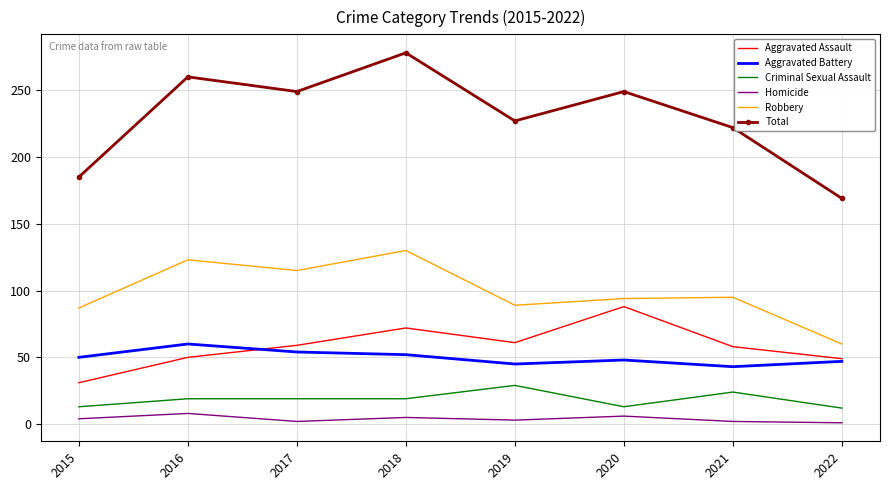

How many interior local peaks does the Total series have?

3